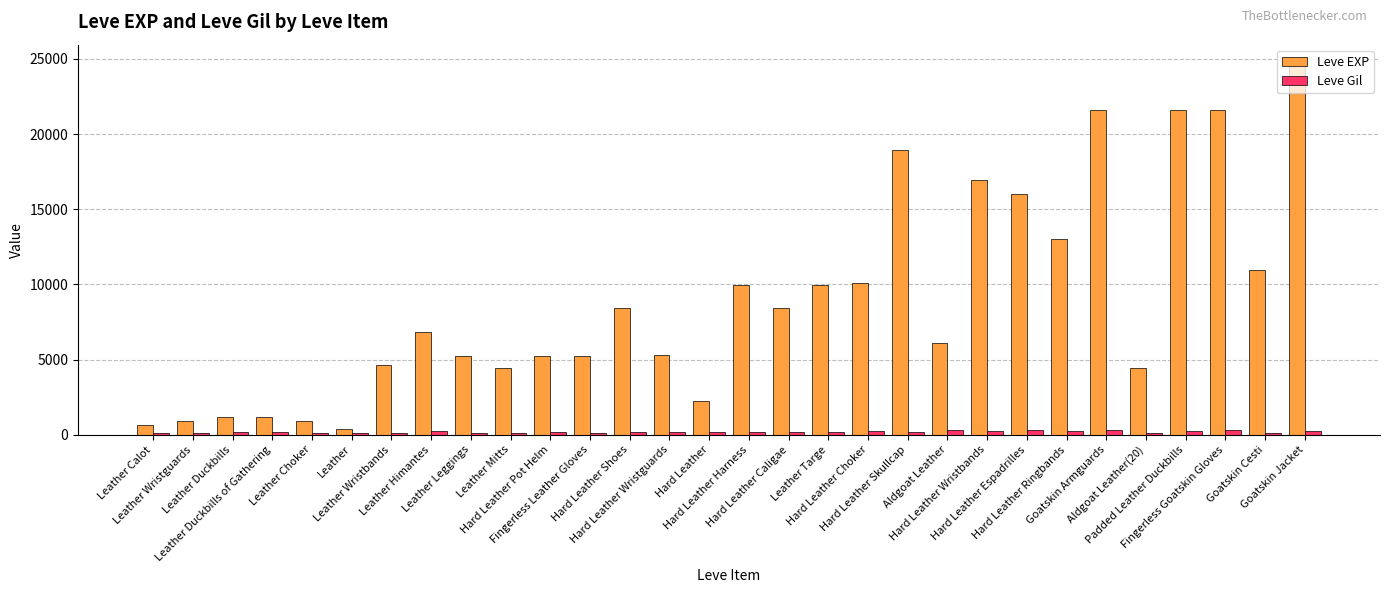

What is the sum of the Leve EXP values at Hard Leather Caligae and Hard Leather Skullcap?

27340